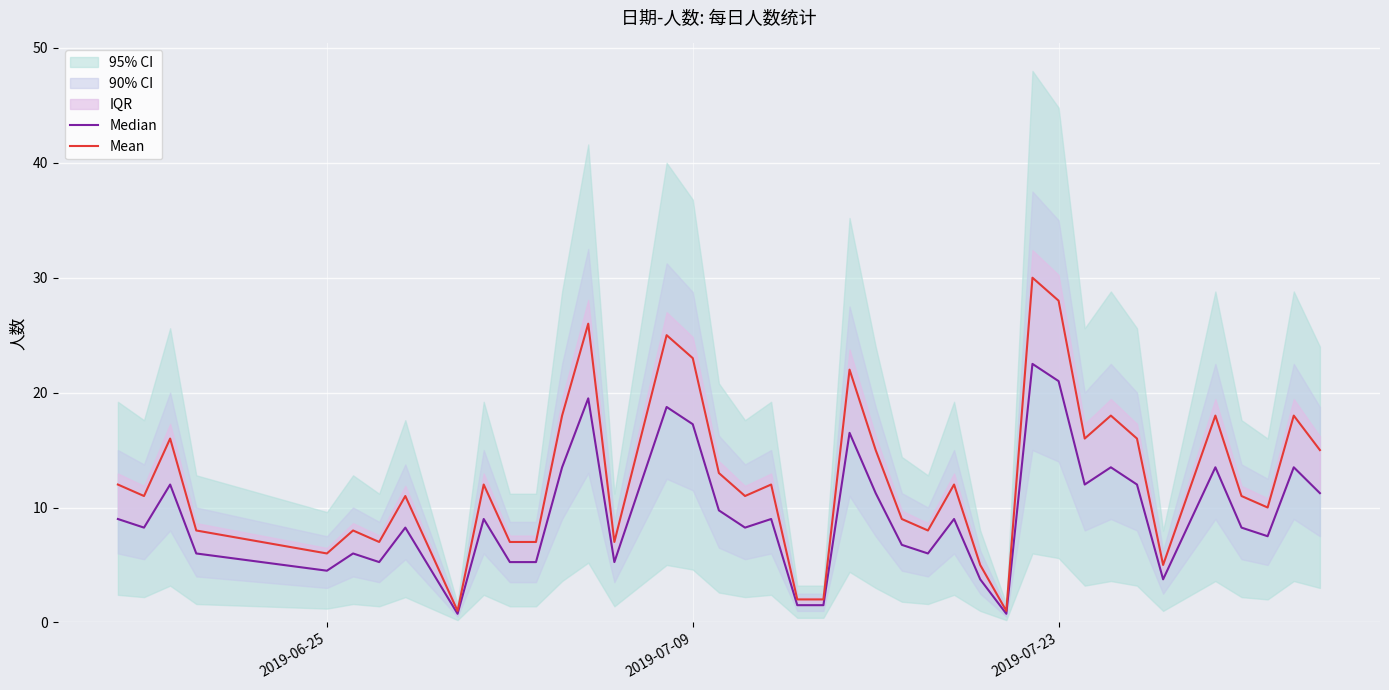

What is the difference between the maximum and minimum values in the Mean series?

29